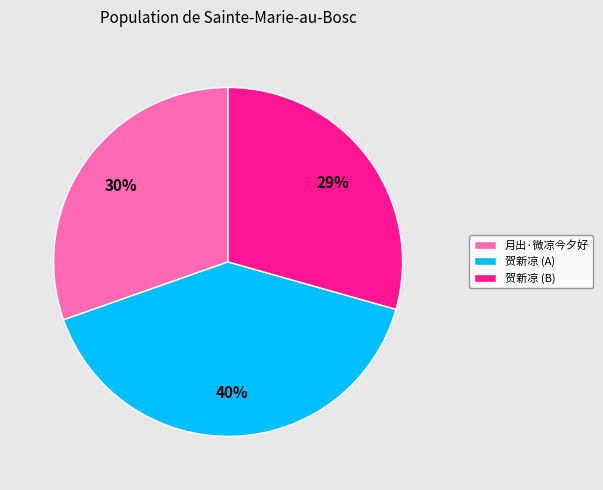

Which has a higher value, 月出·微凉今夕好 or 贺新凉 (B)?

月出·微凉今夕好